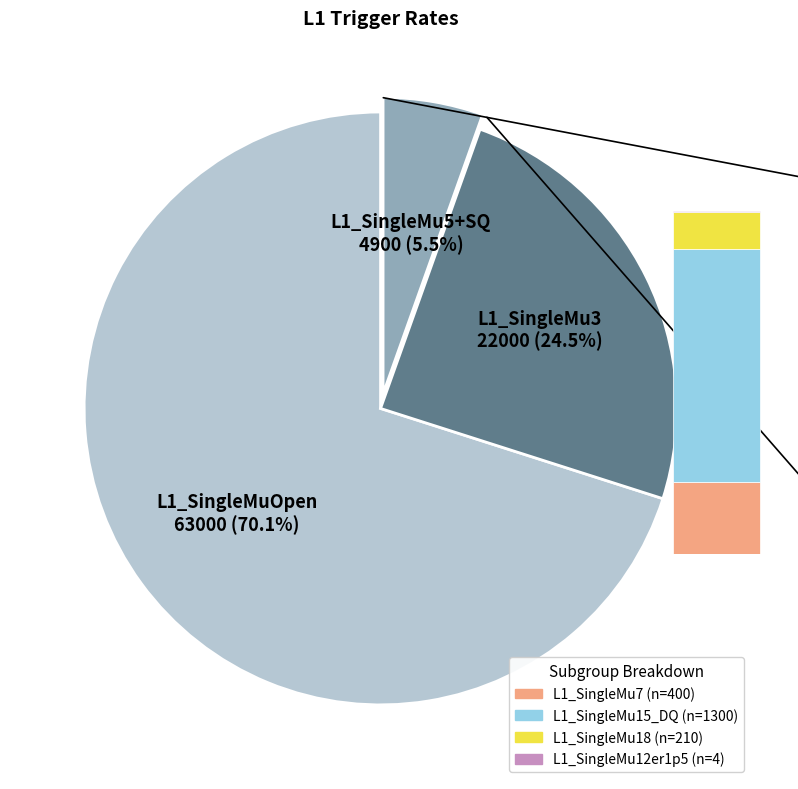

How much of the chart is everything except L1_SingleMu5?

96.2%